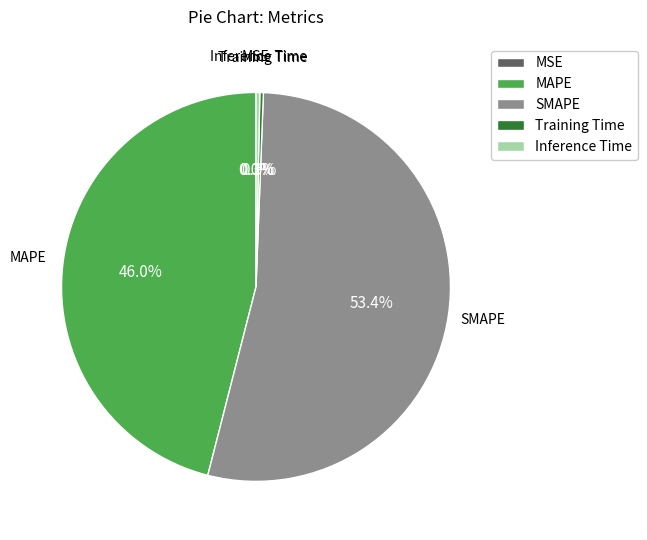

What percentage is NOT represented by Training Time?

99.7%